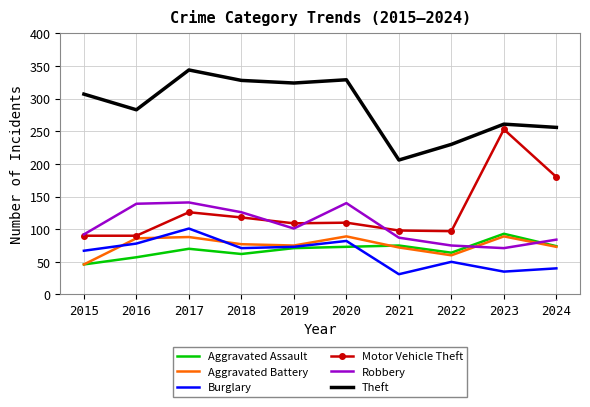

True or false: Burglary and Motor Vehicle Theft cross at least once.

False